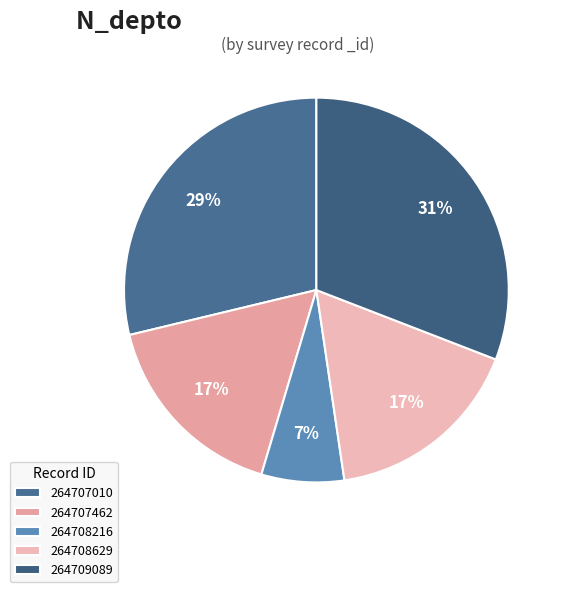

The 264707010 slice represents 29% of the pie. True or false?

True